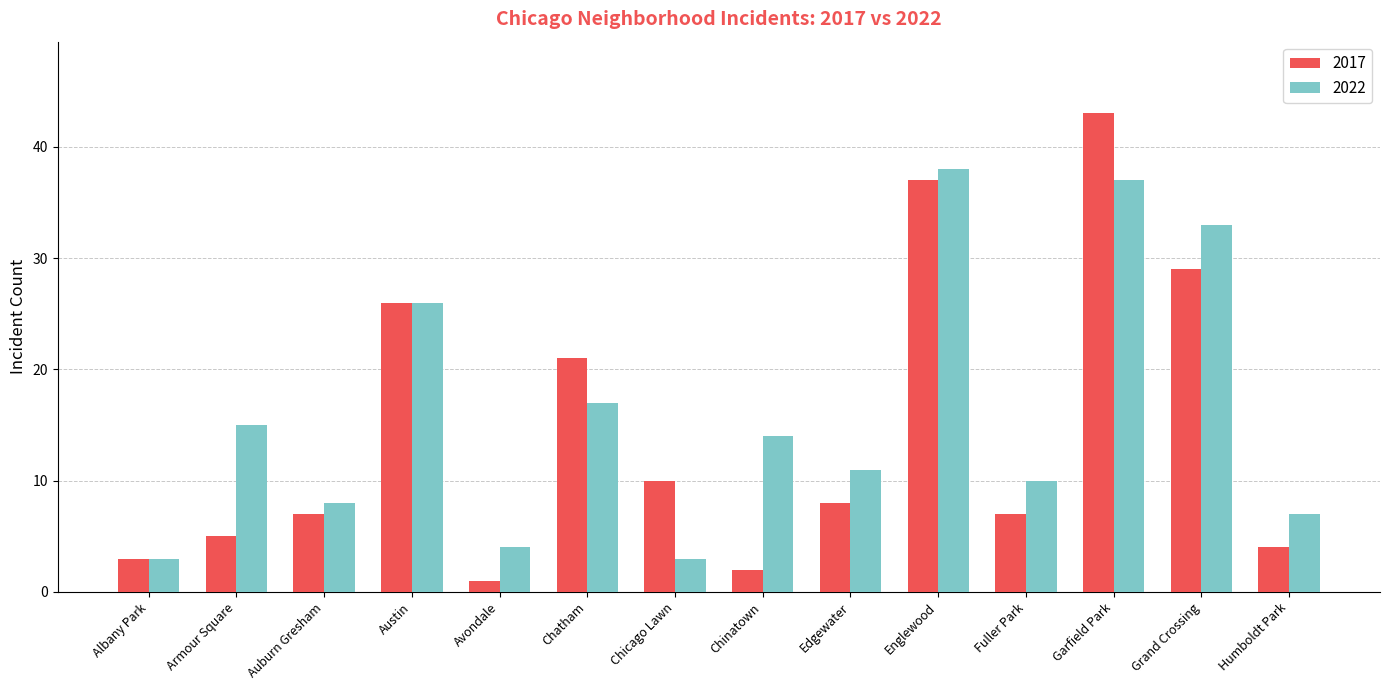

How many bars are there in total?

28